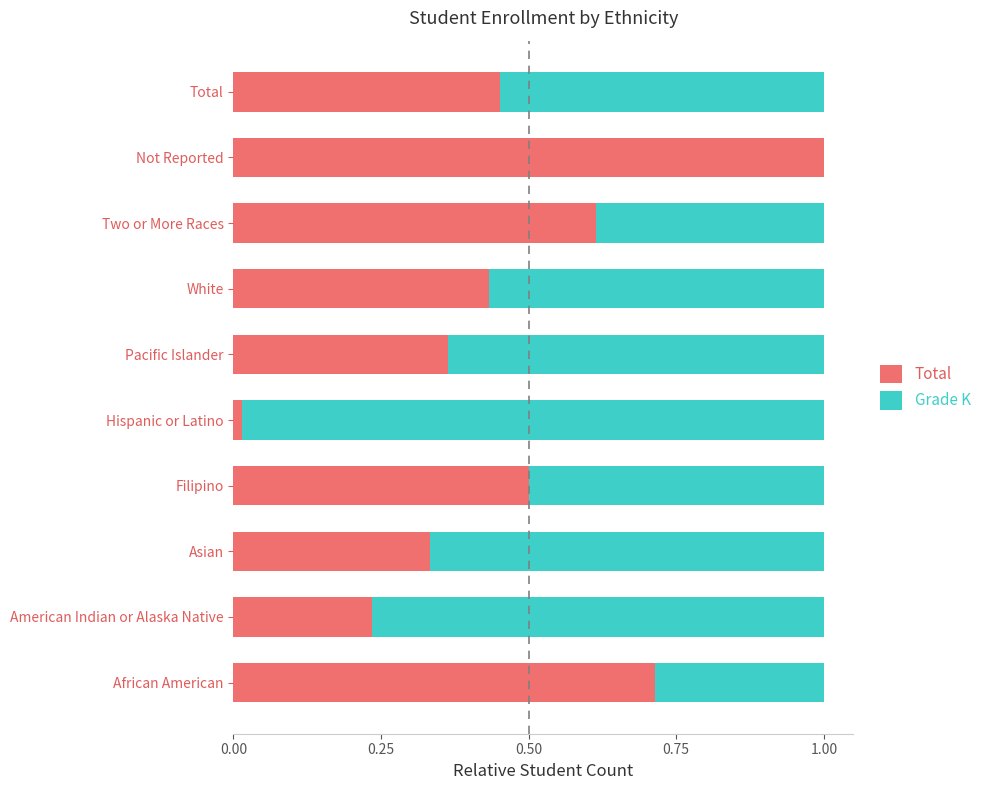

The Total series shows 0.1 at Pacific Islander. True or false?

False